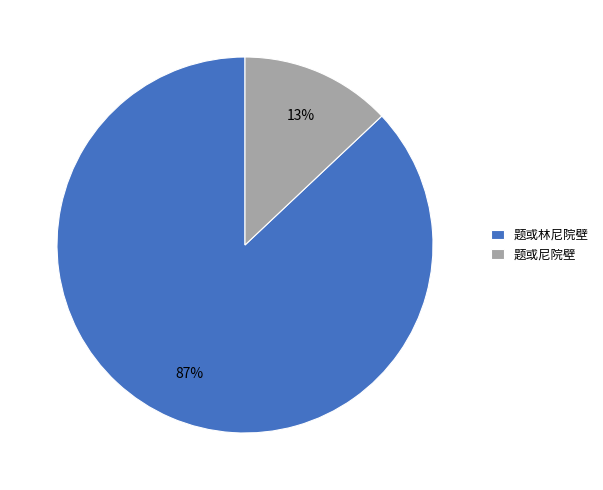

To the nearest percent, what is the average slice percentage?

50%